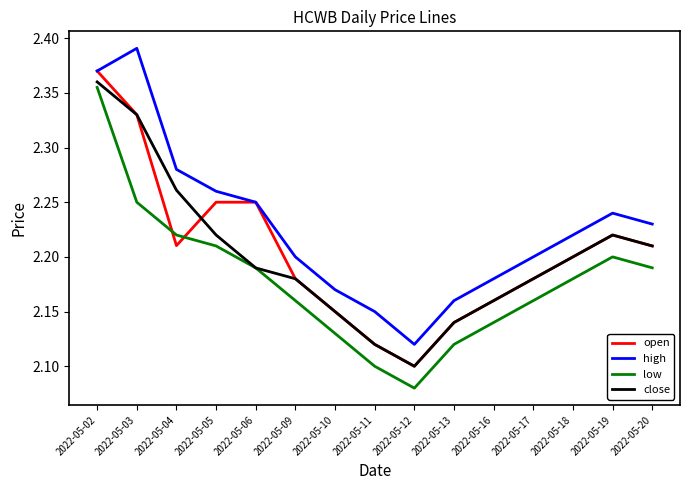

Which category has the lowest value across all series?

2022-05-12